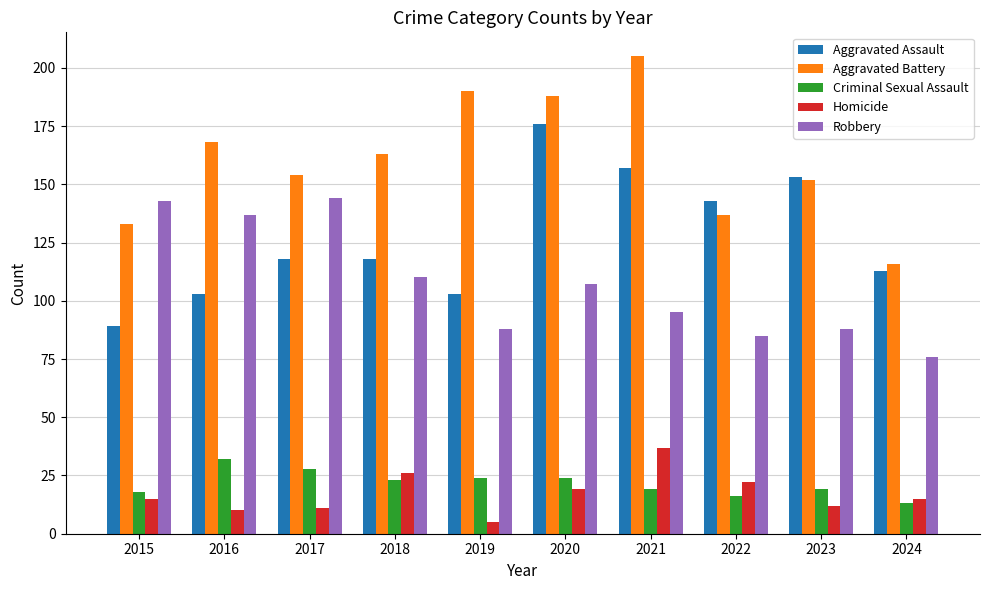

Rank the series by their maximum value, from lowest to highest.

Criminal Sexual Assault, Homicide, Robbery, Aggravated Assault, Aggravated Battery